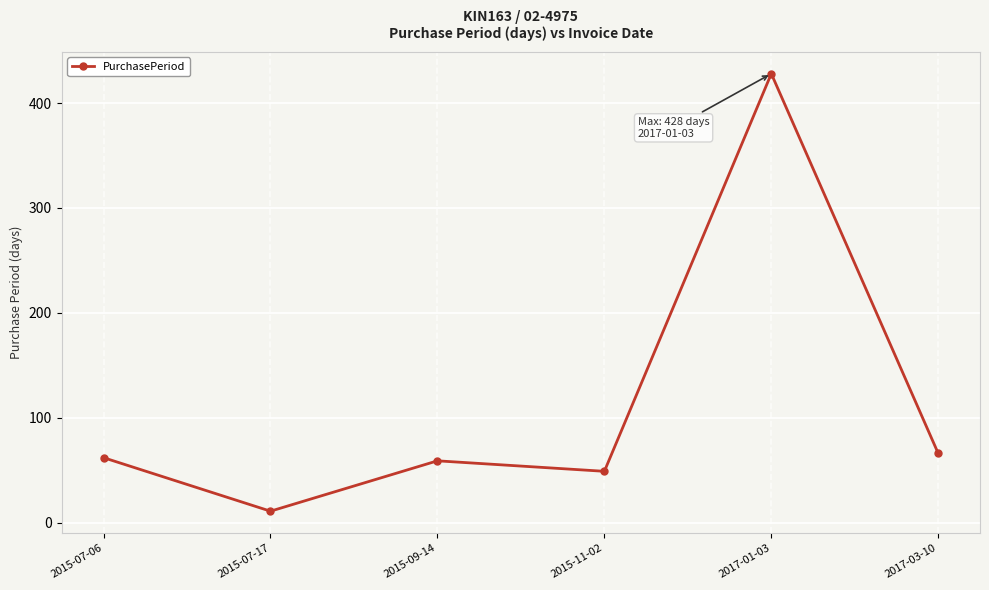

Read the value at 2015-07-06.

62